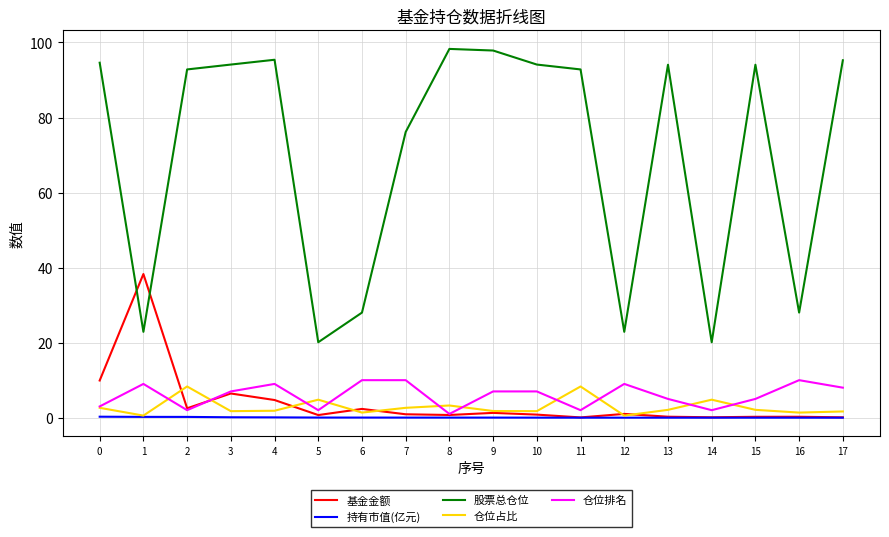

What is the approximate value of 股票总仓位 at 15?

94.1